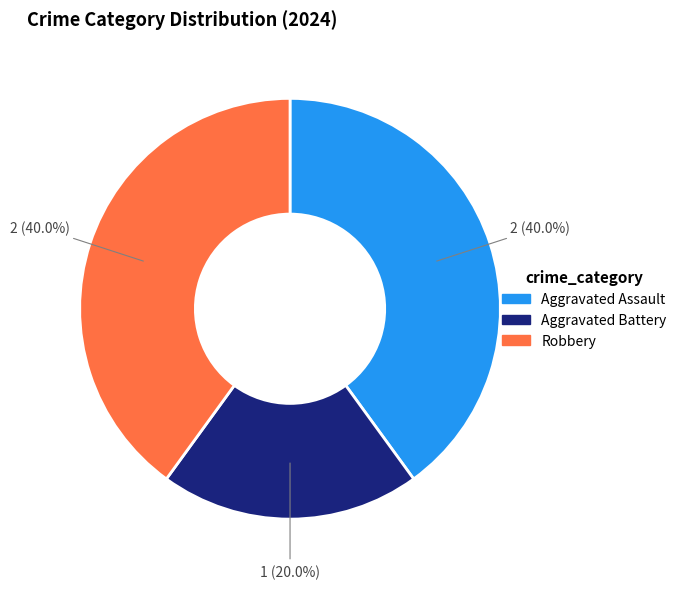

What percentage is the Aggravated Assault slice, to the nearest percent?

40%